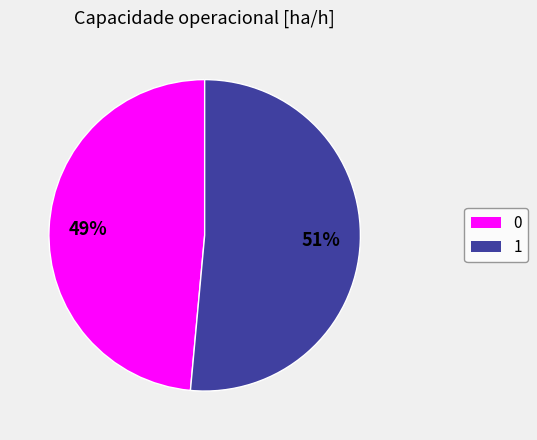

Is it true that 1 is 51% of the pie?

True